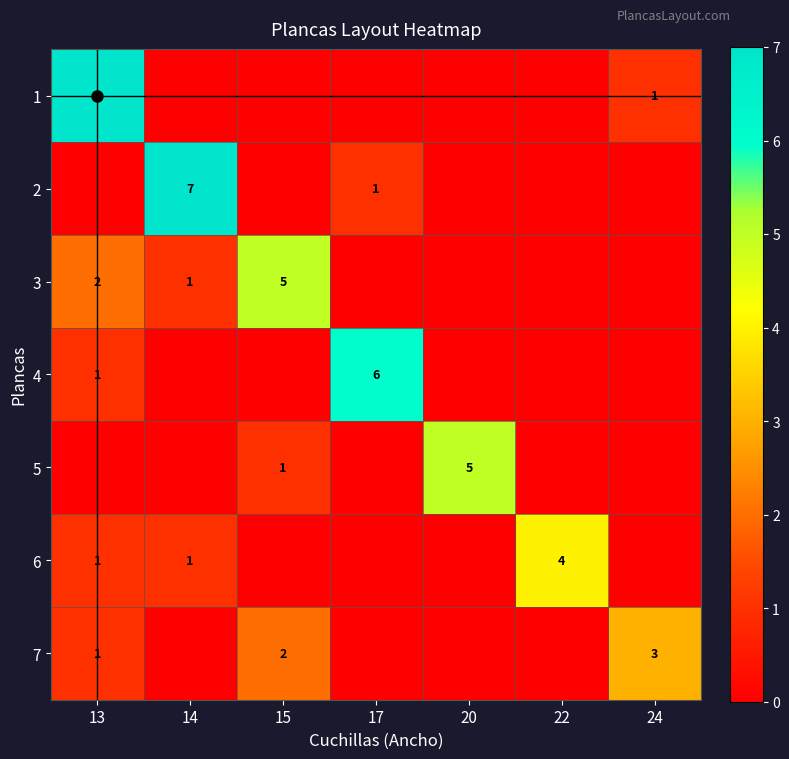

What is the average value of the 6 series?

1